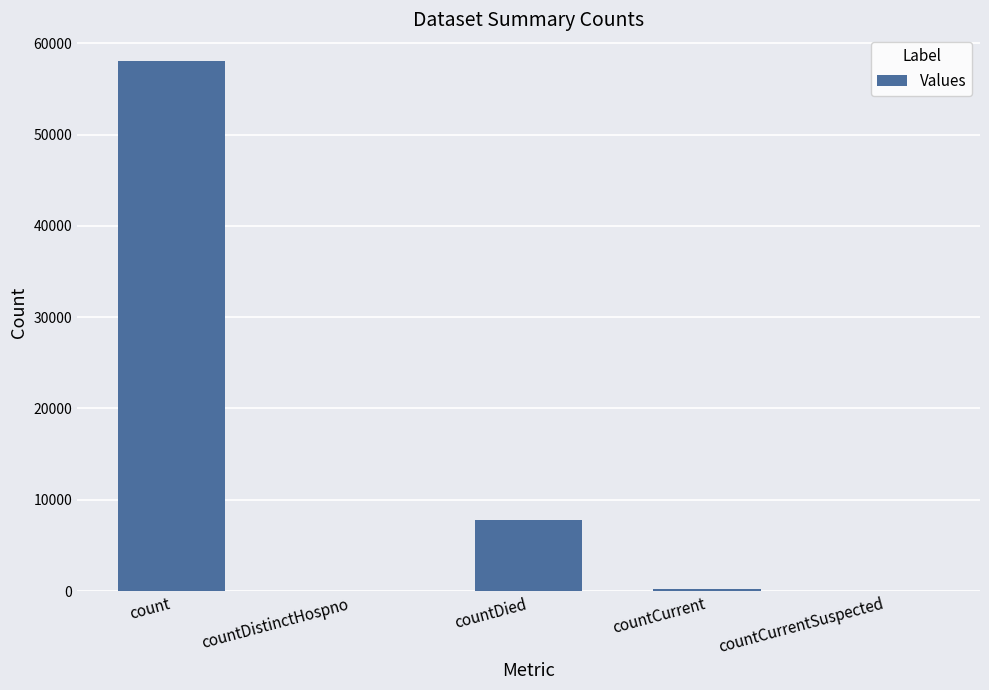

Reading left to right, transcribe all the data shown in this chart.

count=58069	countDistinctHospno=0	countDied=7802	countCurrent=265	countCurrentSuspected=0